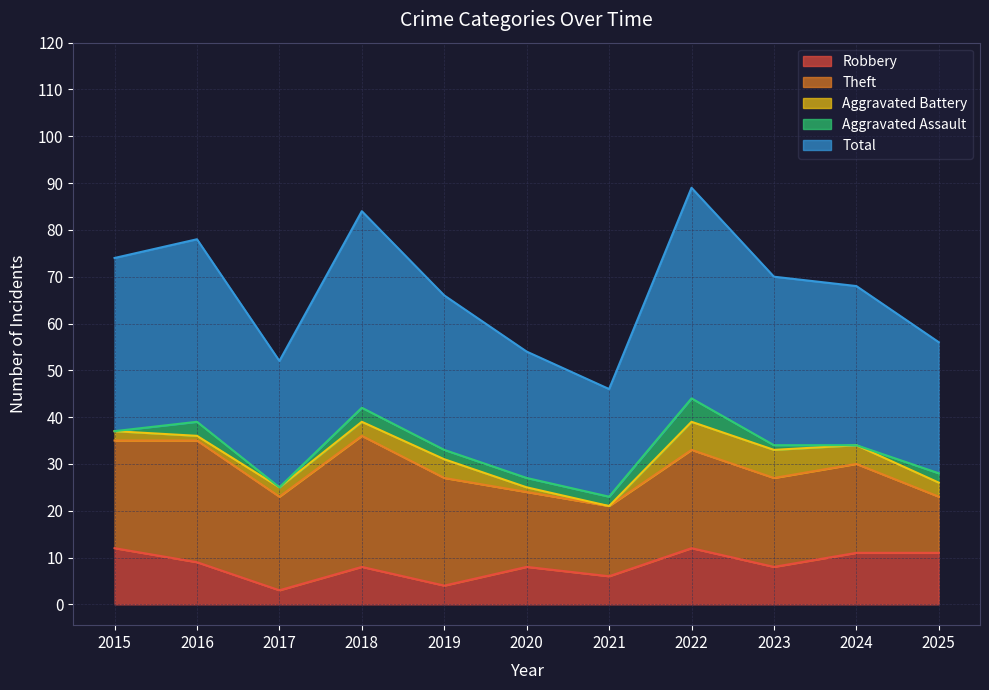

Rank the series at 2017 from highest to lowest value.

Total, Theft, Robbery, Aggravated Battery, Aggravated Assault